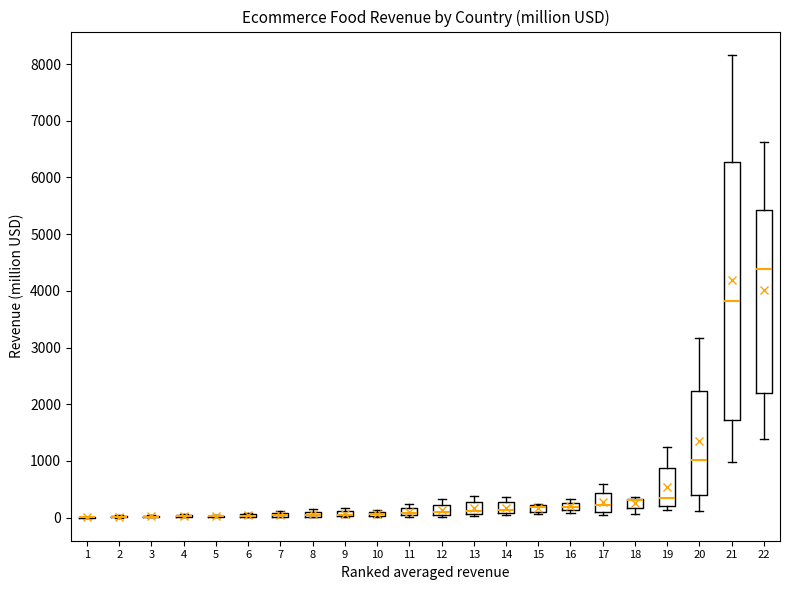

Where is the upper edge of the box at x = 7 on the y-axis? The values are not printed on the chart, so give them approximately, as read against the axis.

100